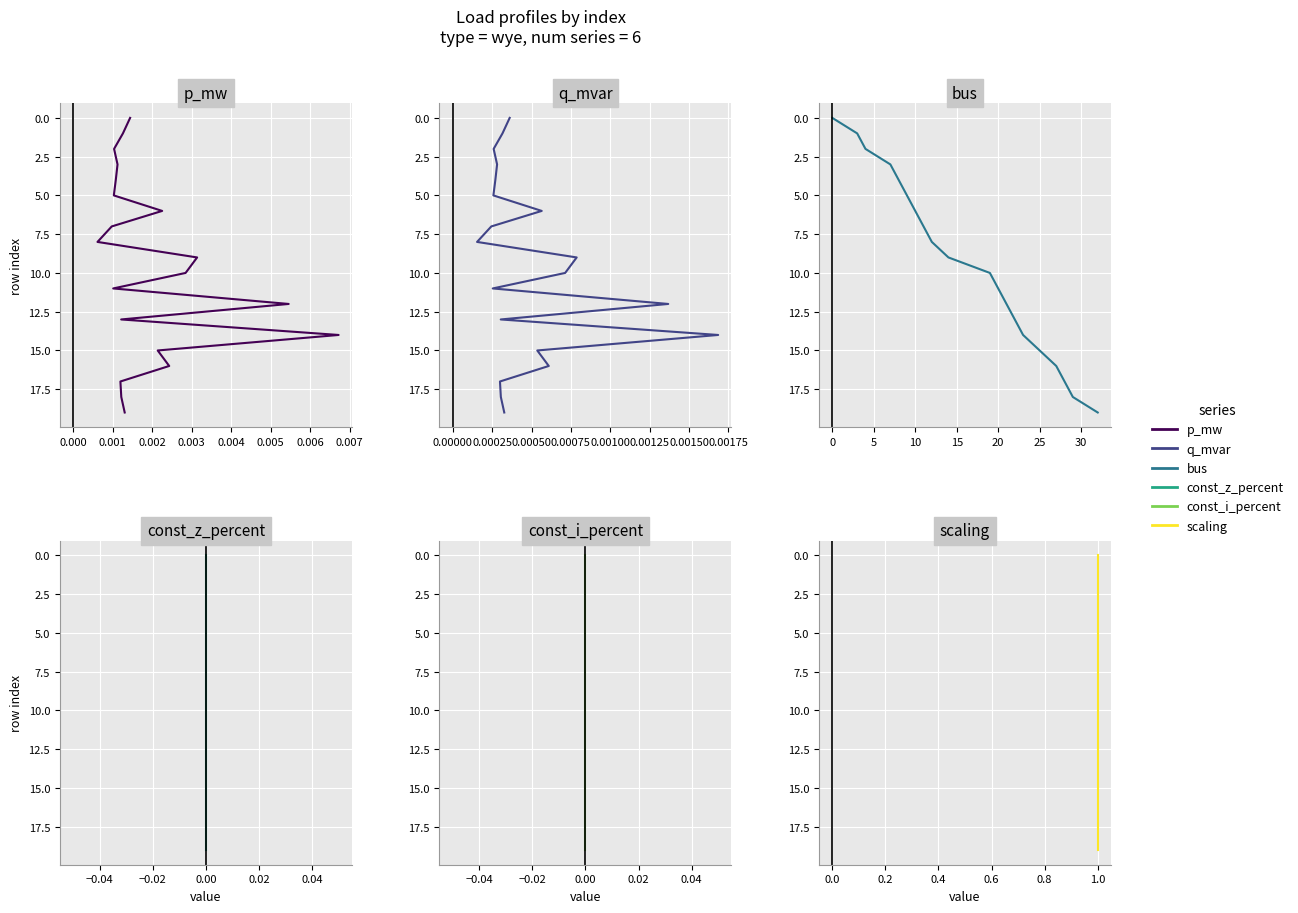

Is it true that q_mvar equals 3 at 0.006?

False